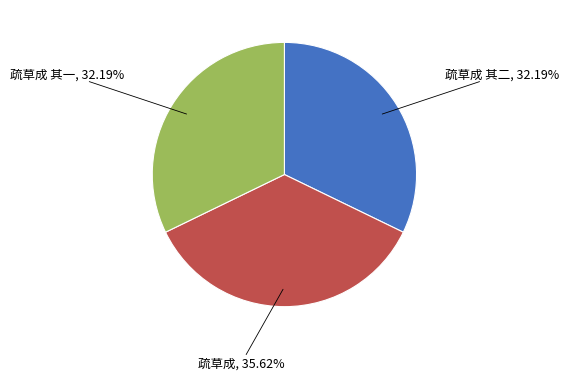

Is there any slice that represents more than half of the pie?

No